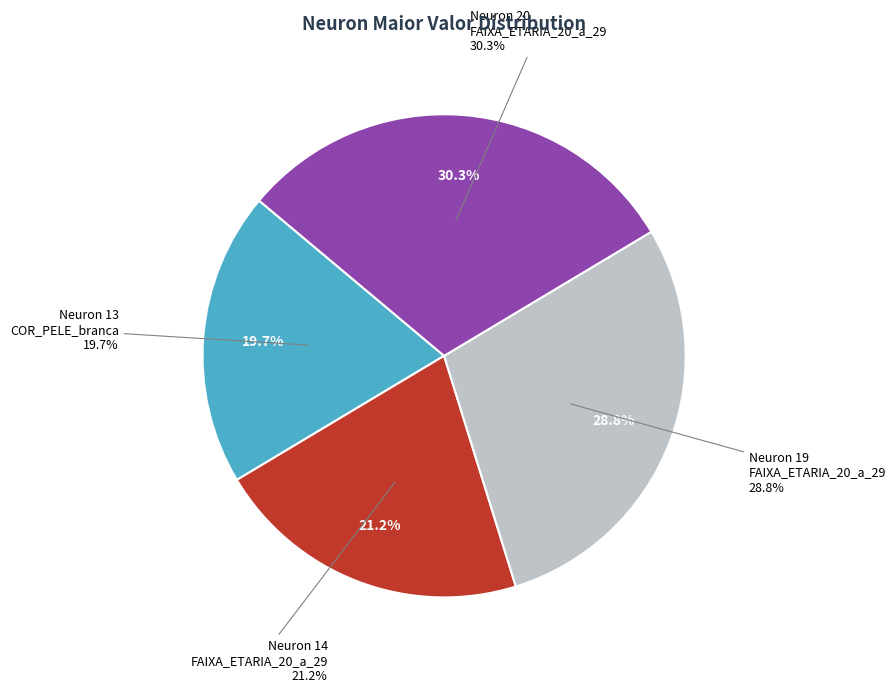

Rank the categories by value from lowest to highest.

X.COR_PELE_branca.., X.FAIXA_ETARIA_20_a_29.., X.FAIXA_ETARIA_20_a_29.., X.FAIXA_ETARIA_20_a_29..